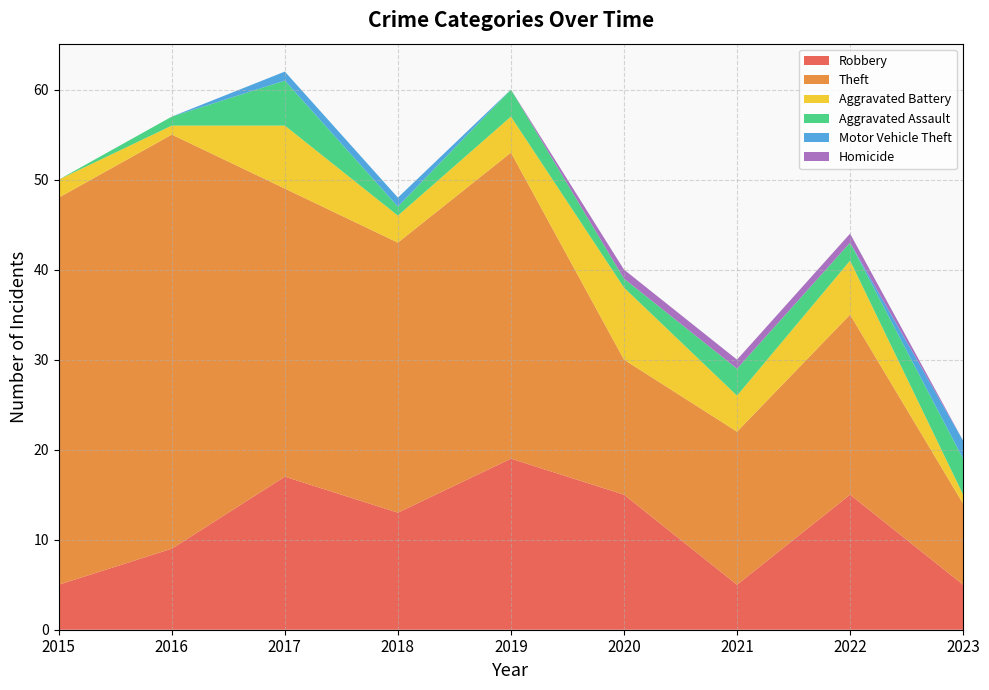

Reading left to right, transcribe all the data shown in this chart.

Robbery: 5	9	17	13	19	15	5	15	5
Theft: 43	46	32	30	34	15	17	20	9
Aggravated Battery: 2	1	7	3	4	8	4	6	1
Aggravated Assault: 0	1	5	1	3	1	3	2	4
Motor Vehicle Theft: 0	0	1	1	0	0	0	0	2
Homicide: 0	0	0	0	0	1	1	1	0